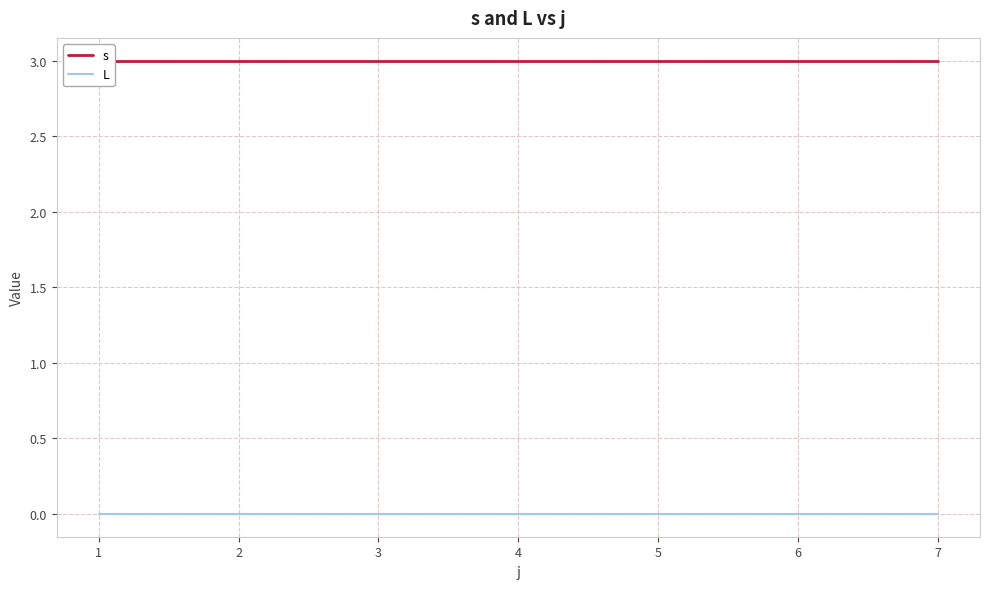

Rank the series at 4 from highest to lowest value.

s, L